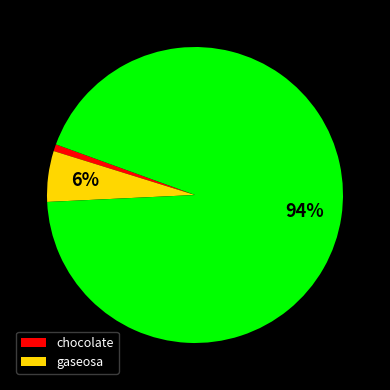

Does any single category account for the majority?

Yes